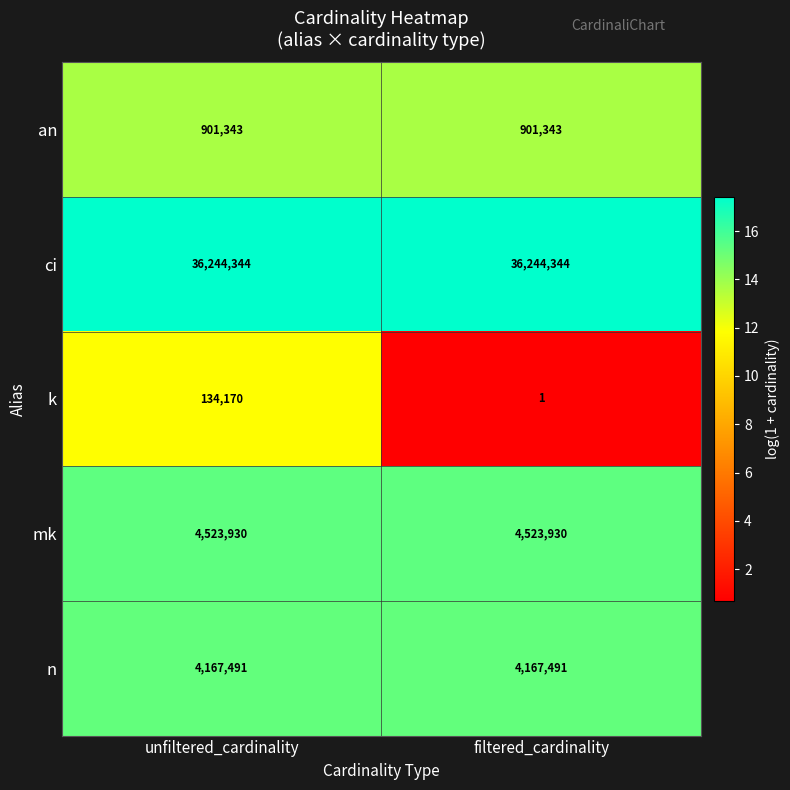

Which category has the lowest value across all series?

filtered_cardinality